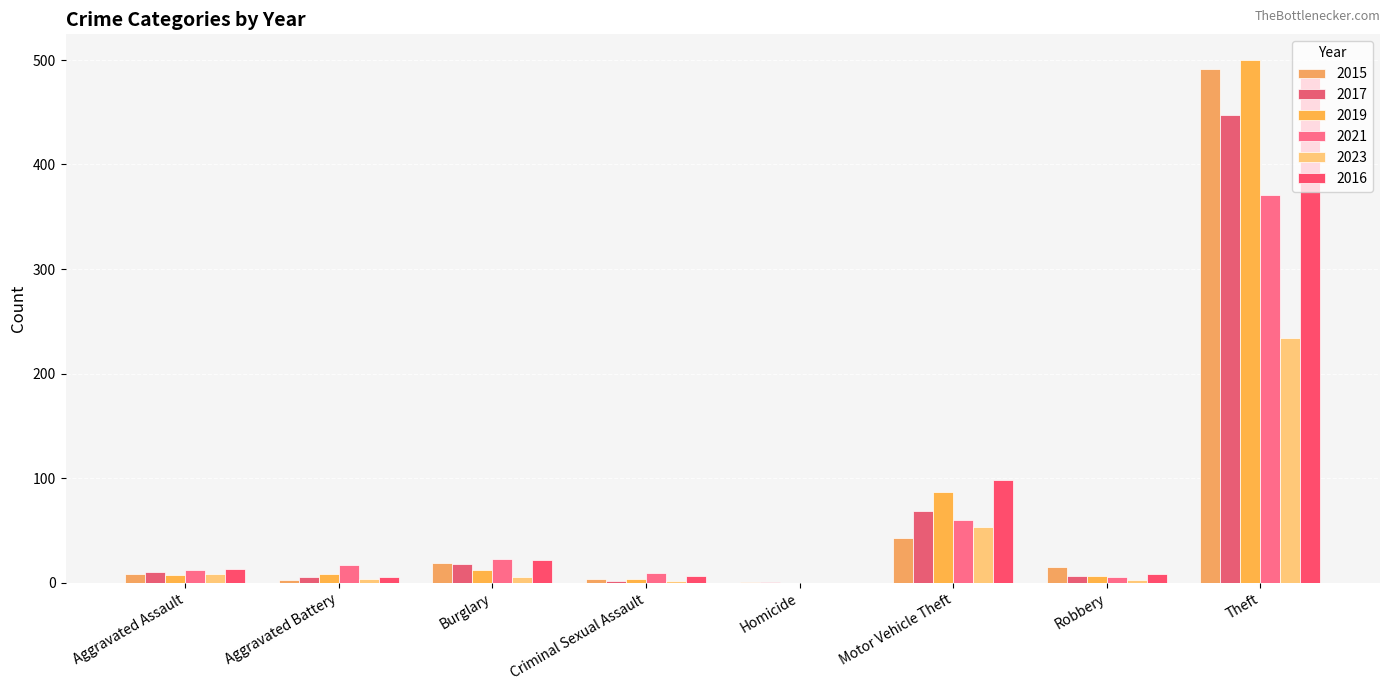

What is the difference between the 2019 values at Homicide and Burglary?

12